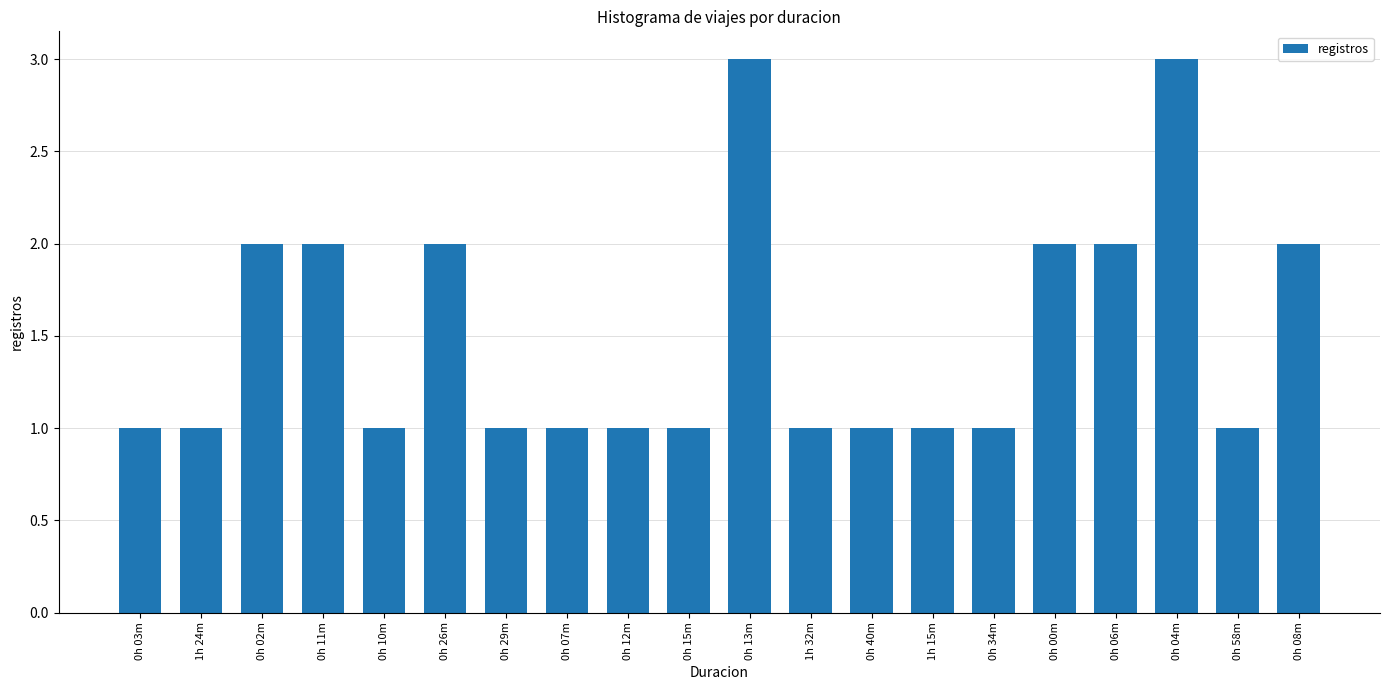

Does the chart contain any negative values?

No